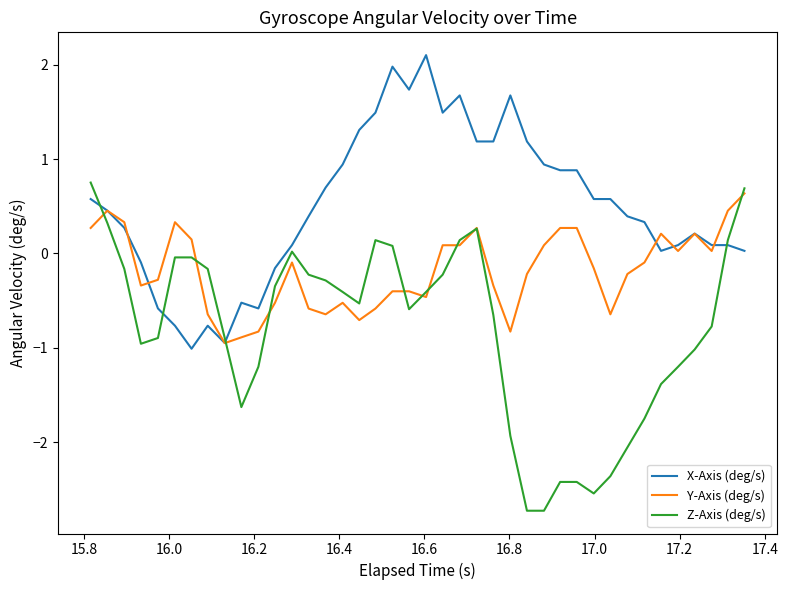

What is the smallest value displayed?

-2.7